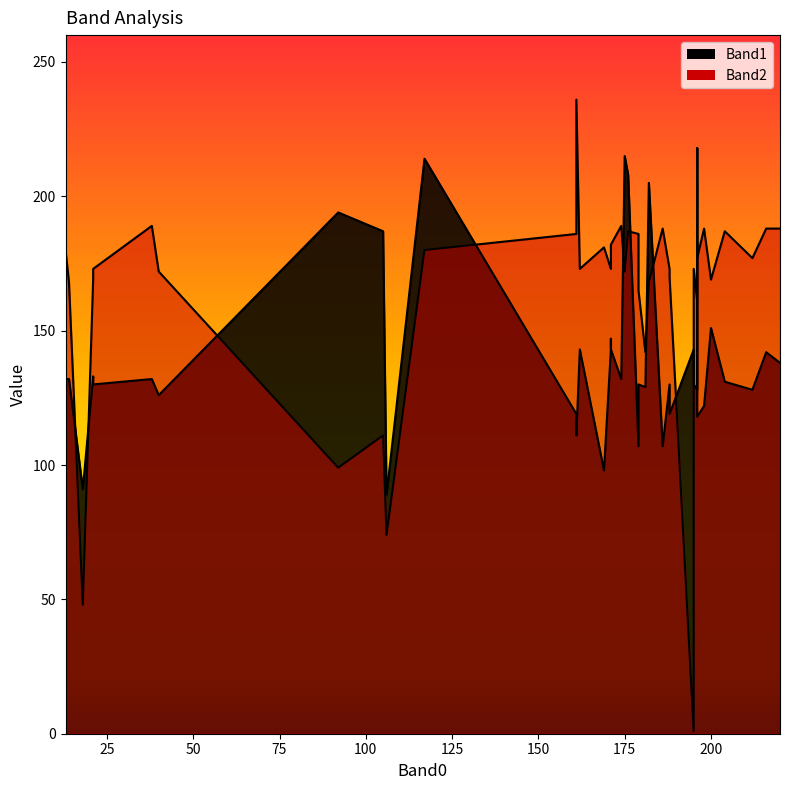

Which series changed the most between 212 and 106?

Band2